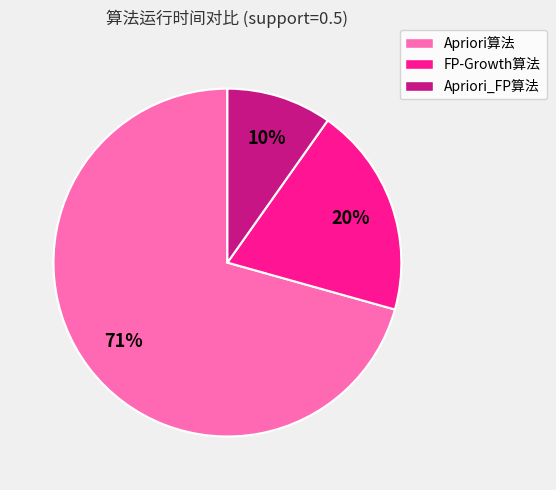

Rank the categories by value from lowest to highest.

Apriori_FP算法, FP-Growth算法, Apriori算法